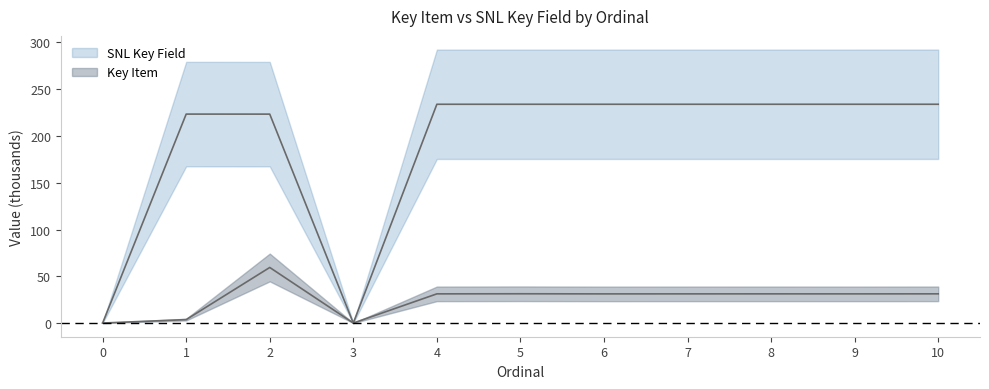

Does the chart display data point markers on the line(s)?

No